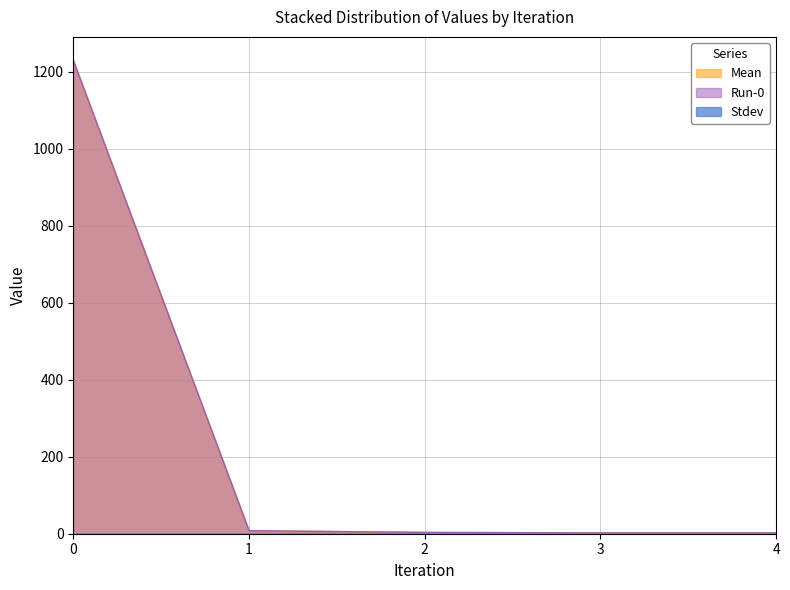

At how many categories does at least one series exceed 667?

1